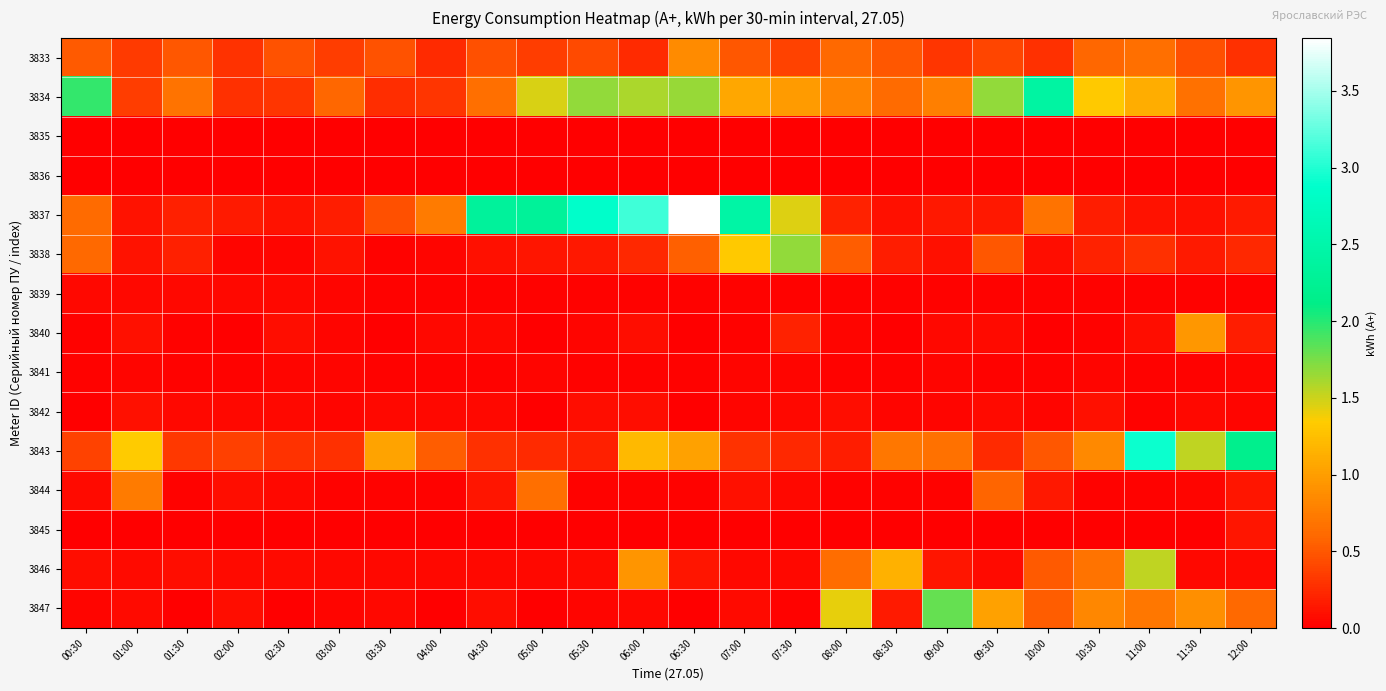

Which series has the widest spread of values?

3837